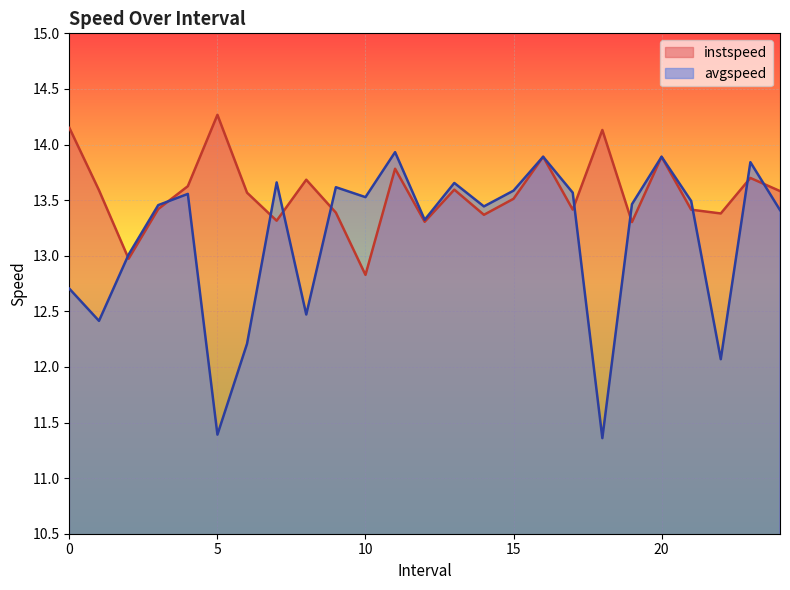

Where is the first local maximum for instspeed?

5